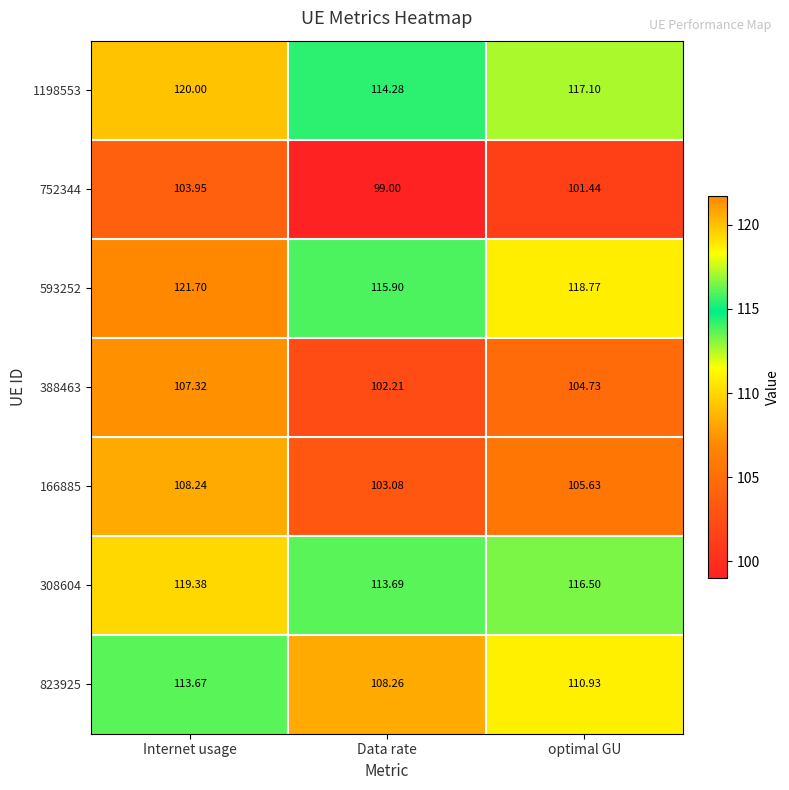

Where does the 823925 series first go above 110?

Internet usage